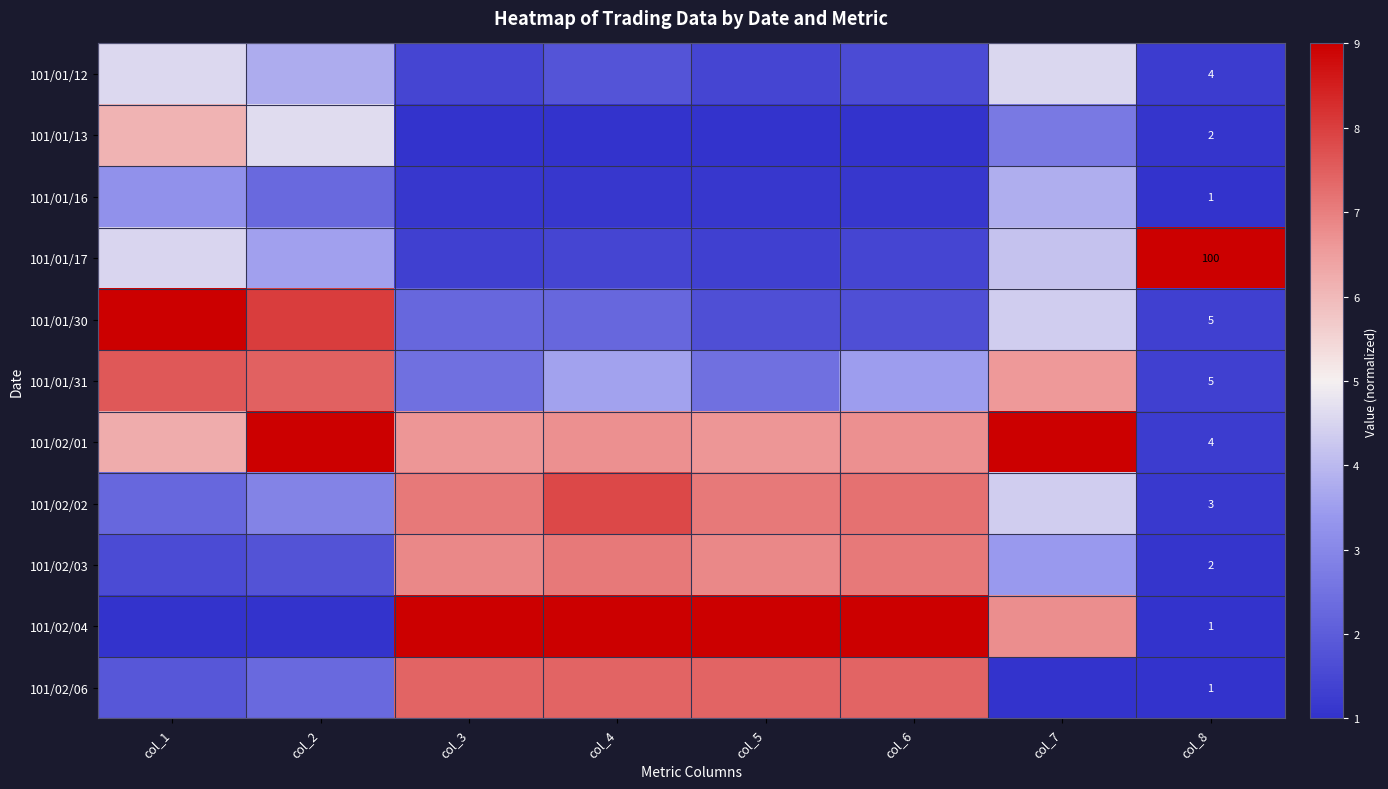

What is the total value across all series at col_2?

46.7